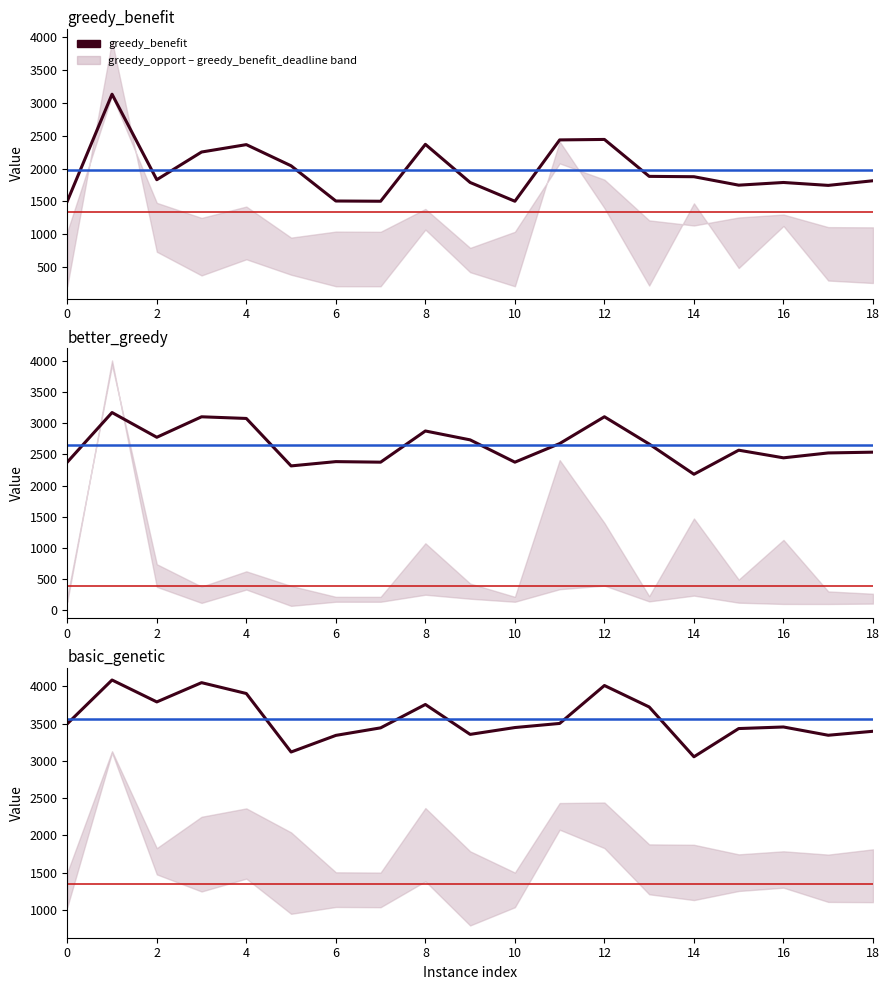

In better_greedy, how many points are lower than both neighbors (excluding endpoints)?

6